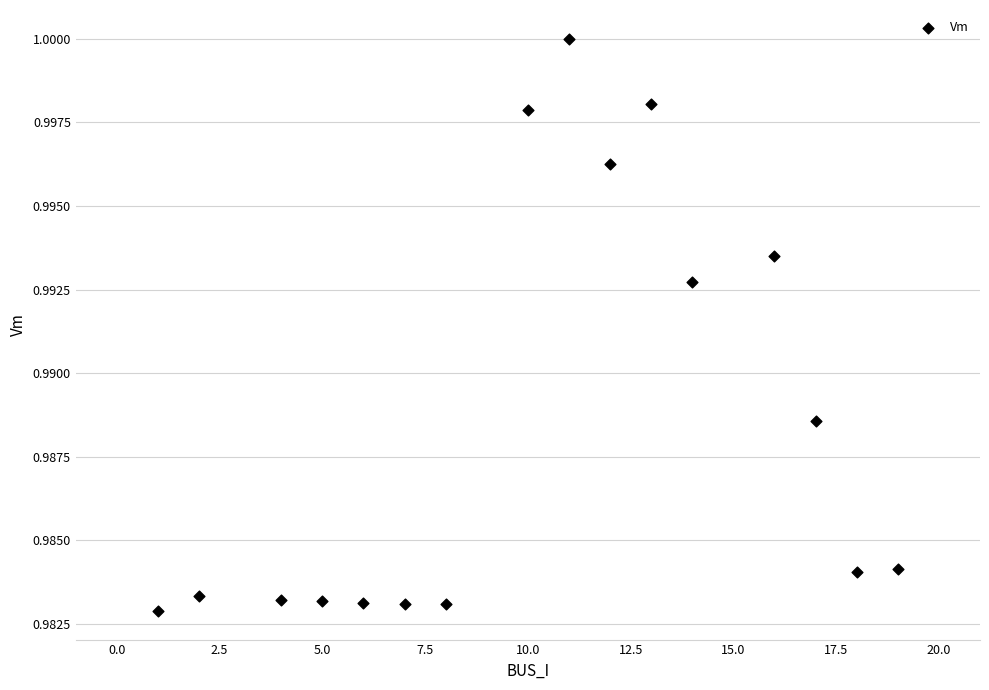

What is the range of X values (max minus min)?

18.0